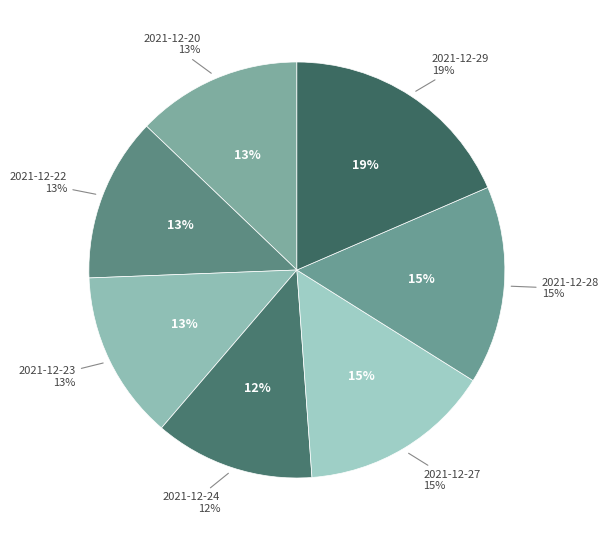

Count the number of slices in the pie.

7